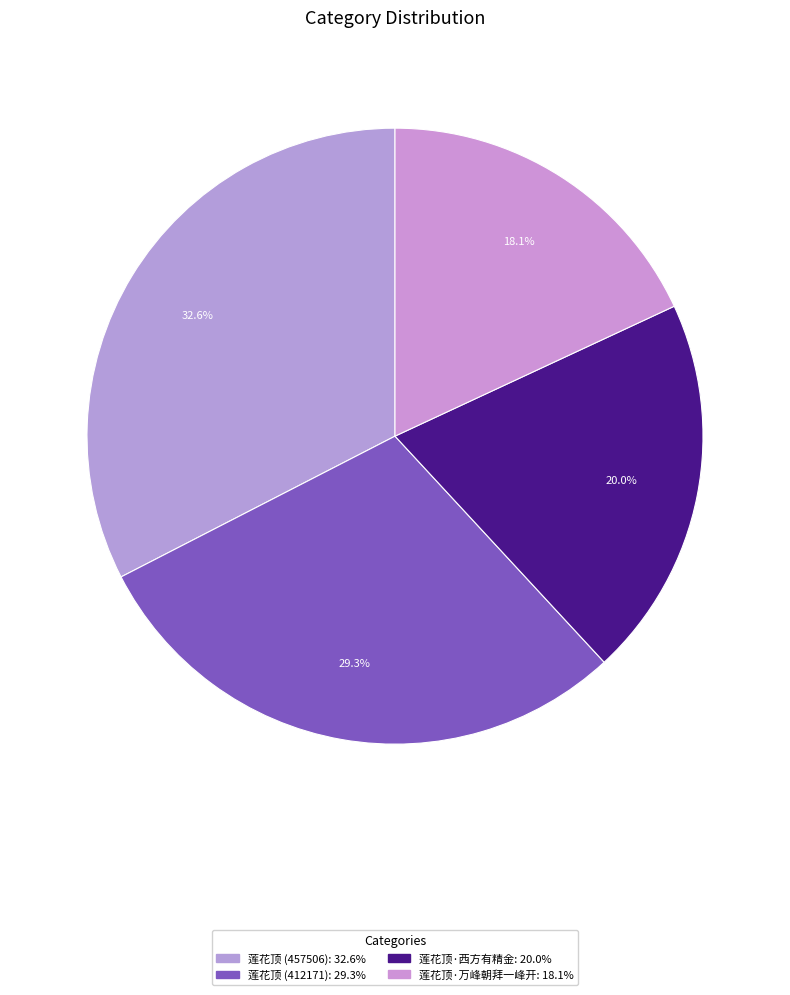

The 莲花顶 (457506) slice represents 20% of the pie. True or false?

False